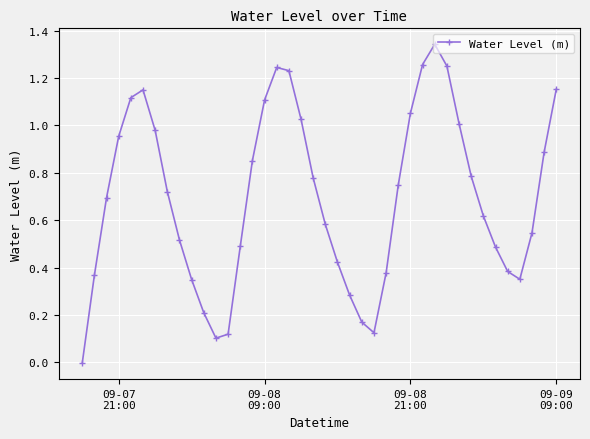

How many series are shown in this chart?

1